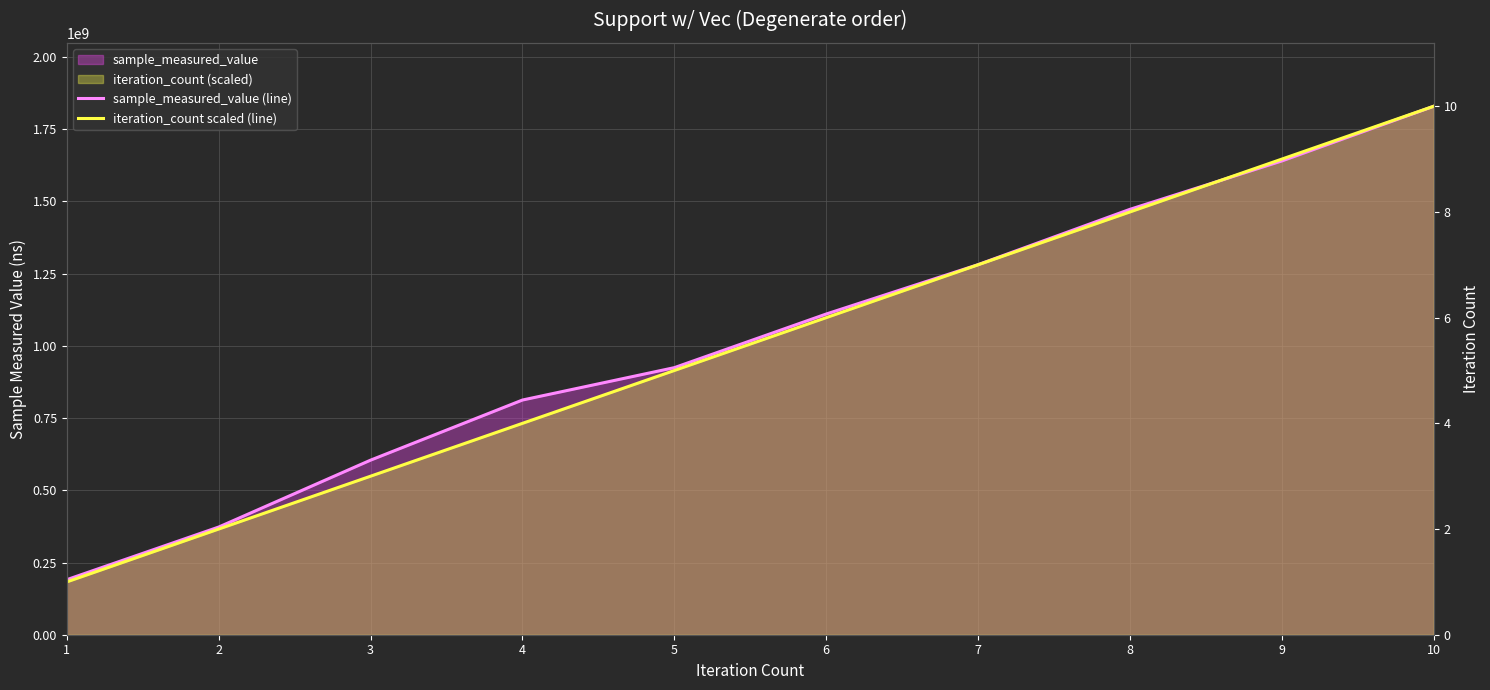

What is the minimum value shown in the chart?

182941685.5